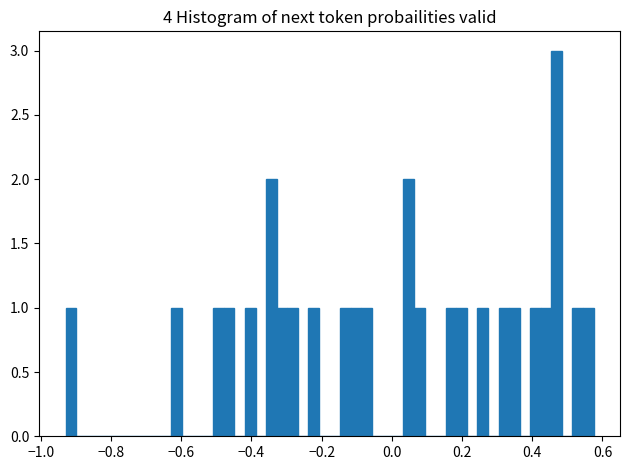

Around what value on the x-axis is the tallest bar? Give the approximate position of its centre, as read against the axis.

0.46